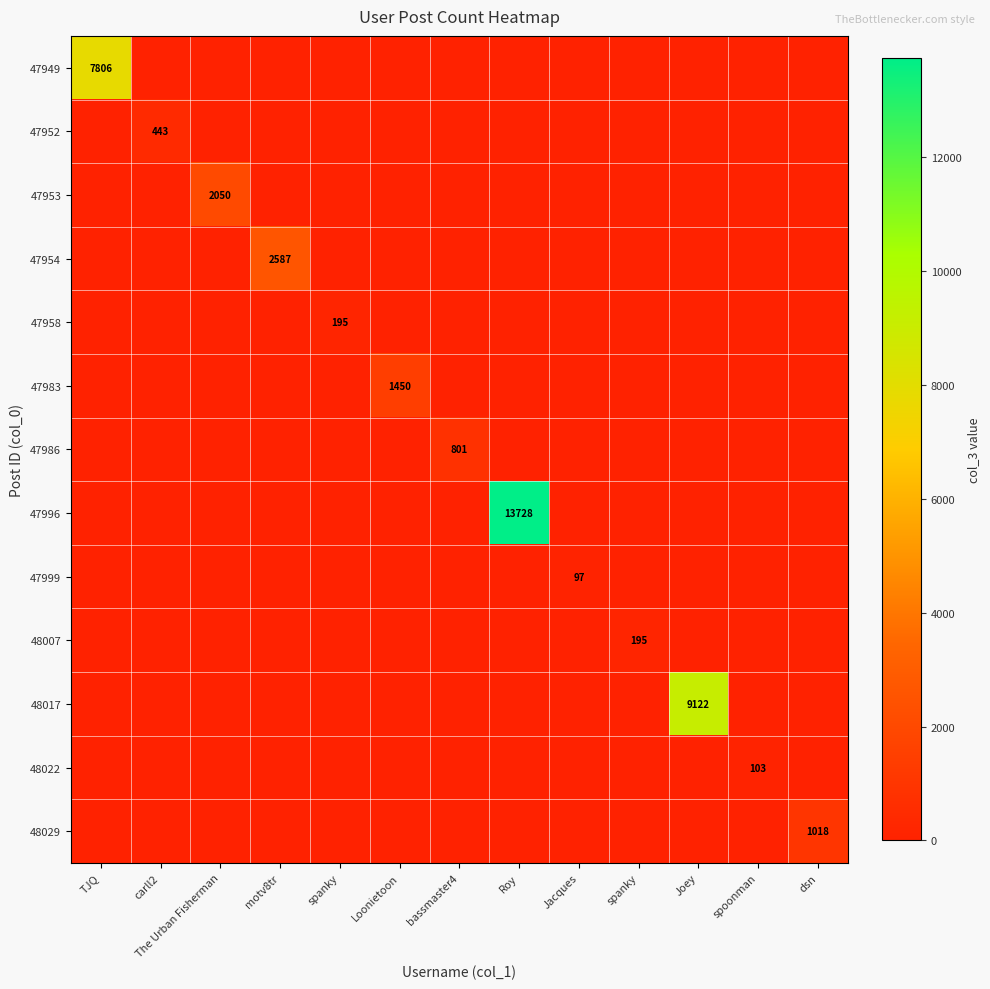

The value of 48007 at spanky is 0. True or false?

True